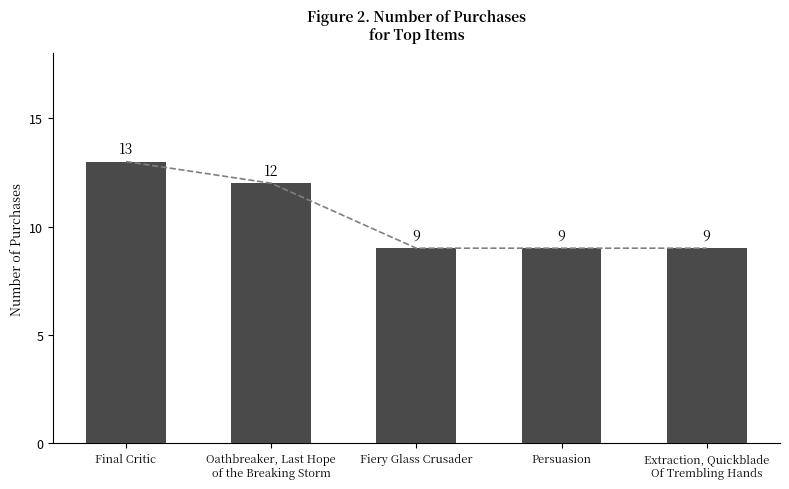

Which category has the lowest value across all series?

Fiery Glass Crusader